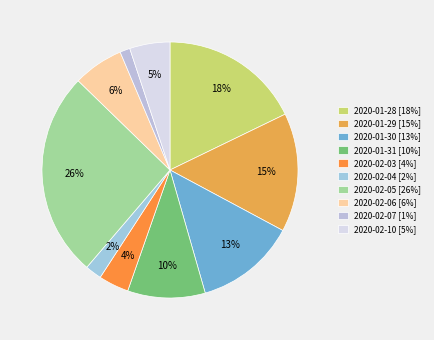

Is it true that 2020-01-29 is 15% of the pie?

True